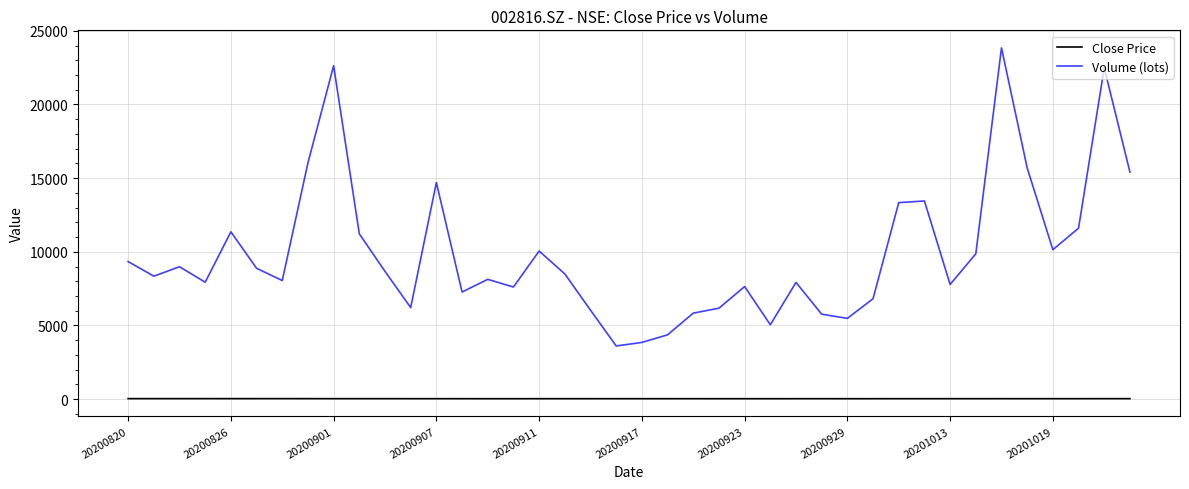

Which series has the largest total across all categories?

Volume (lots)